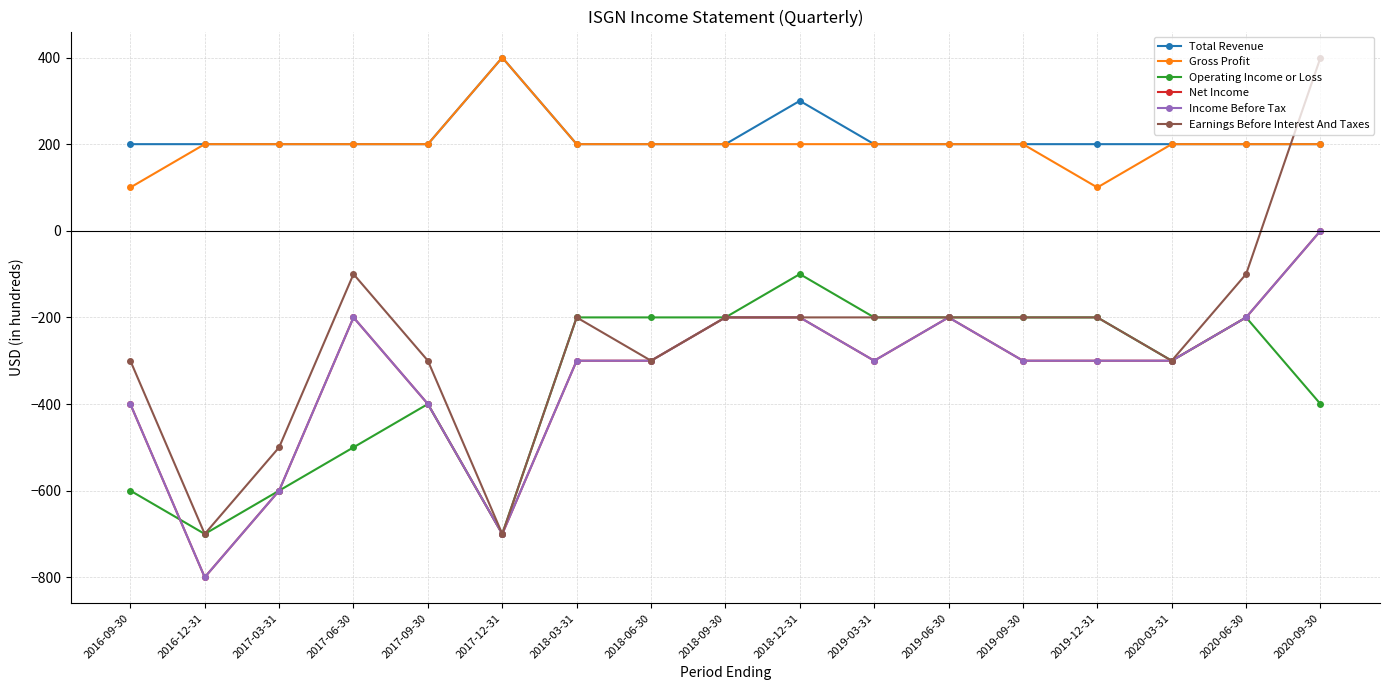

At which category does the chart reach its minimum across all series?

2016-12-31